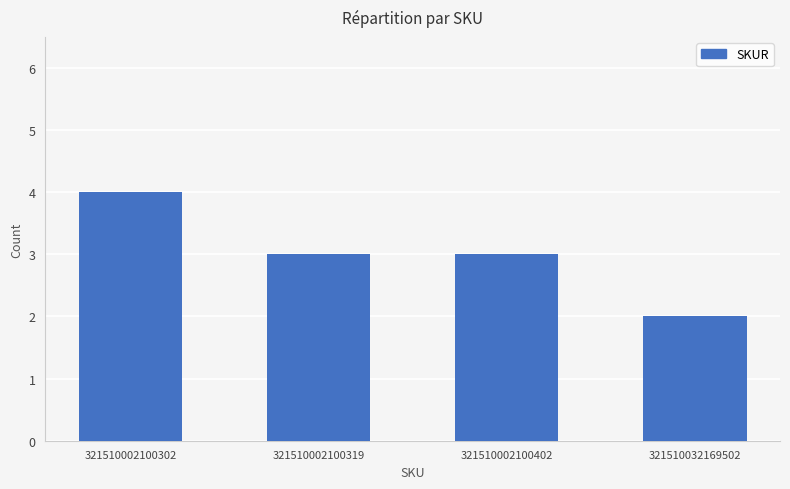

What is the value of the 1st bar from the left?

4